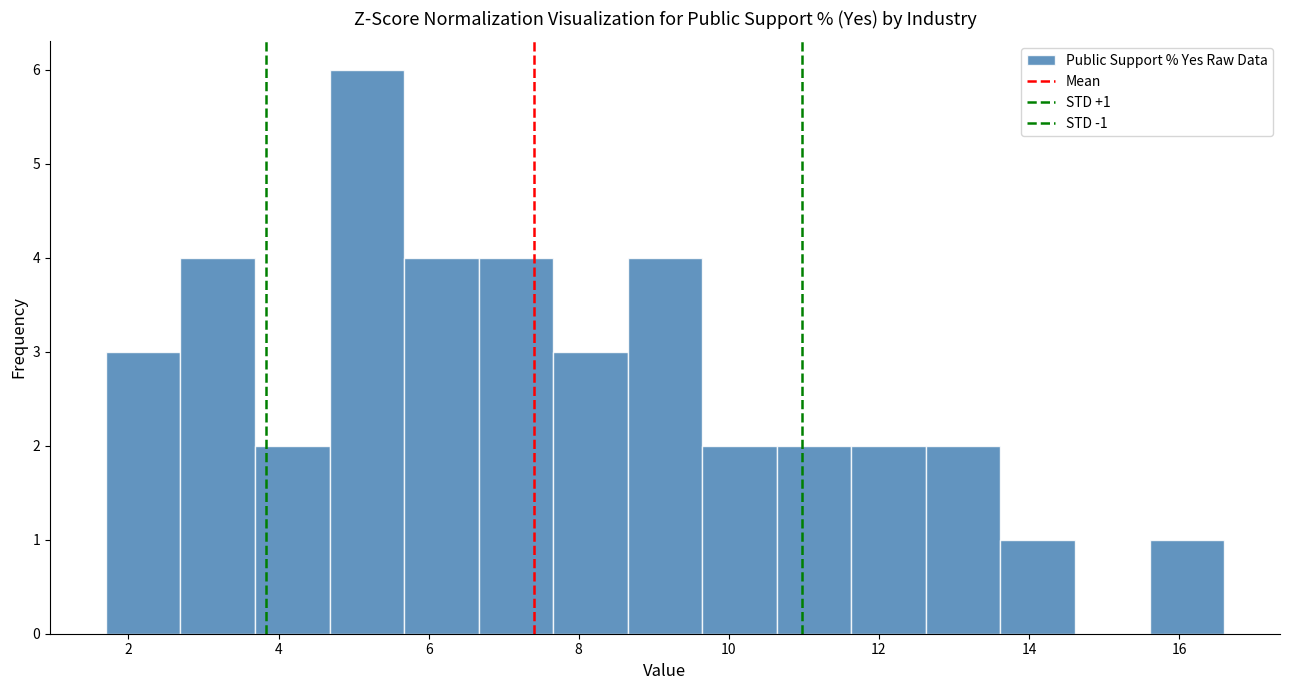

Over which range of the x-axis is the bar tallest?

4.6 to 5.6